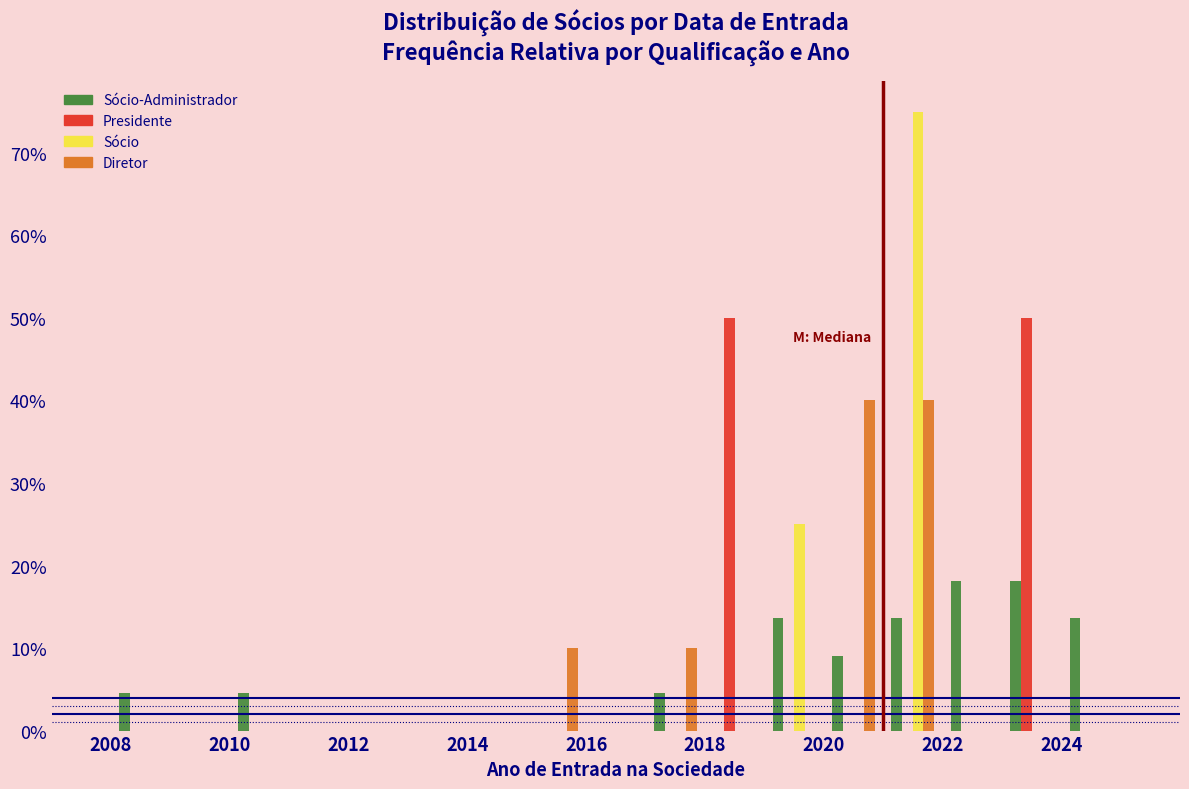

What is the height of the Sócio-Administrador bar covering 2017 to 2018 on the x-axis? The values are not printed on the chart, so give them approximately, as read against the axis.

5